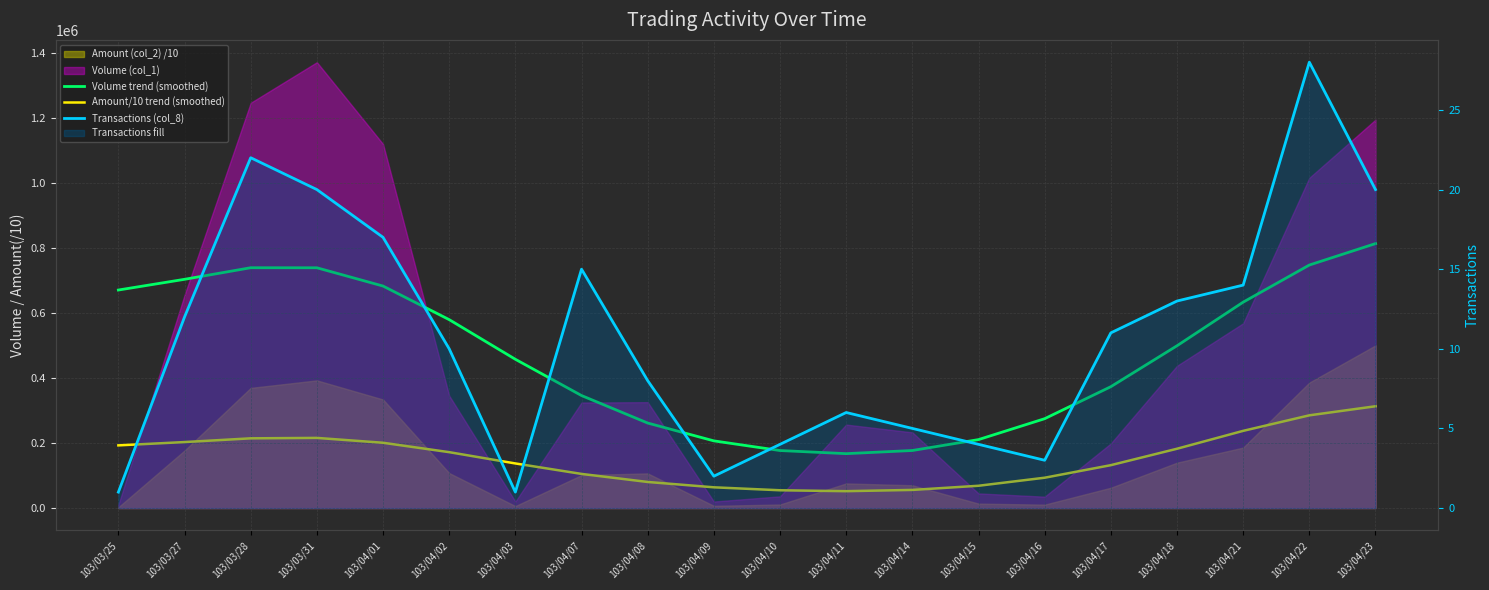

Reading left to right, list all the values displayed in this chart.

Volume trend (smoothed): 671348.4	704342.7	740024.1	739878.0	683611.5	580165.1	458067.4	346410.3	261733.2	206831.2	177069.9	167457.0	177178.5	210744.1	275135.3	373681.2	499713.2	633994.9	748294.8	814319.4
Amount/10 trend (smoothed): 192956.1	203162.8	214641.6	215973.1	200991.4	172054.0	137287.3	105075.4	80261.9	63821.3	54703.4	51898.6	55795.4	68580.3	93362.5	132017.8	182576.1	237668.6	285466.4	313430.0
Transactions (col_8): 1.0	12.0	22.0	20.0	17.0	10.0	1.0	15.0	8.0	2.0	4.0	6.0	5.0	4.0	3.0	11.0	13.0	14.0	28.0	20.0